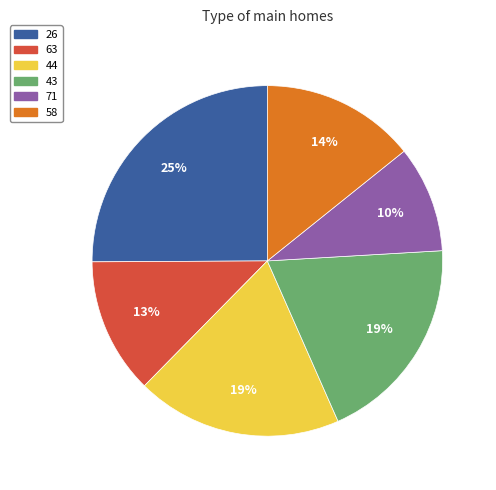

Approximately how many times larger is the value at 71 compared to 43?

0.5